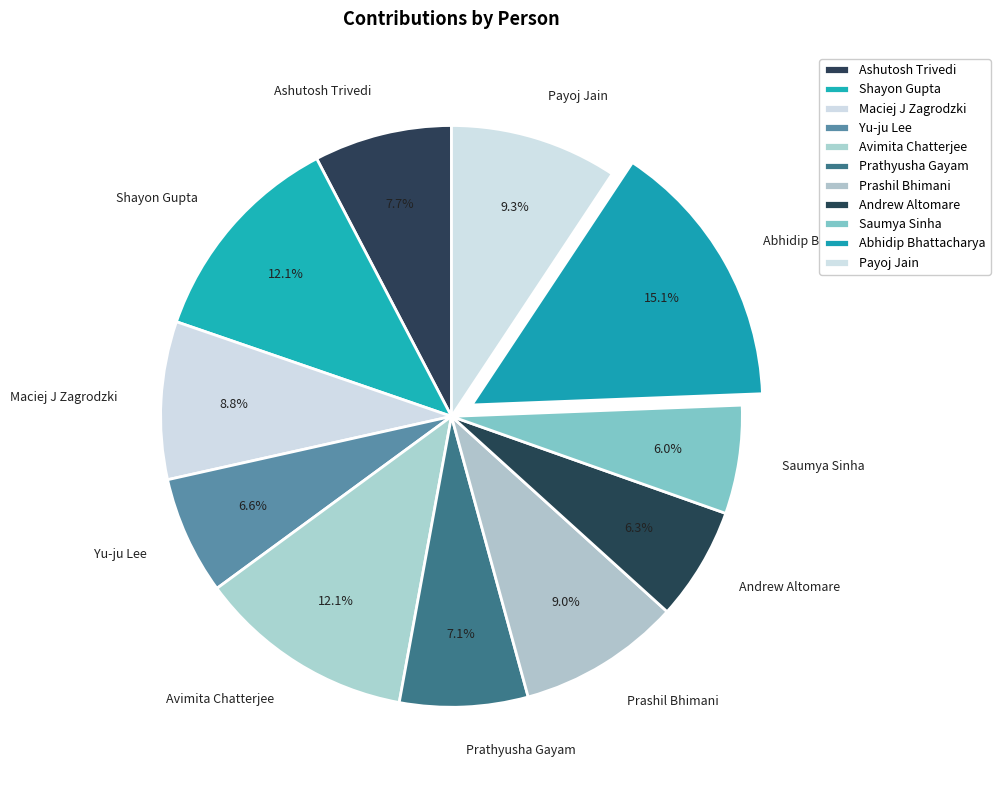

How many slices are in this pie chart?

11